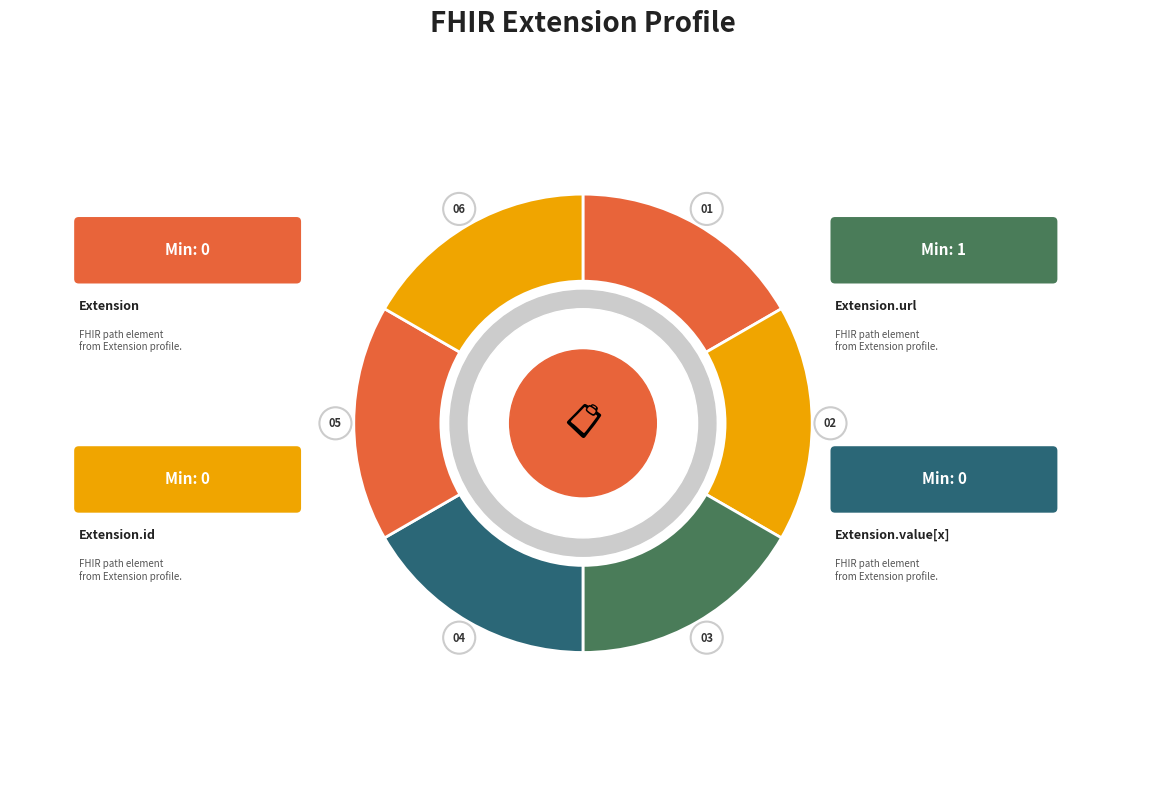

How many segments does this pie chart have?

6